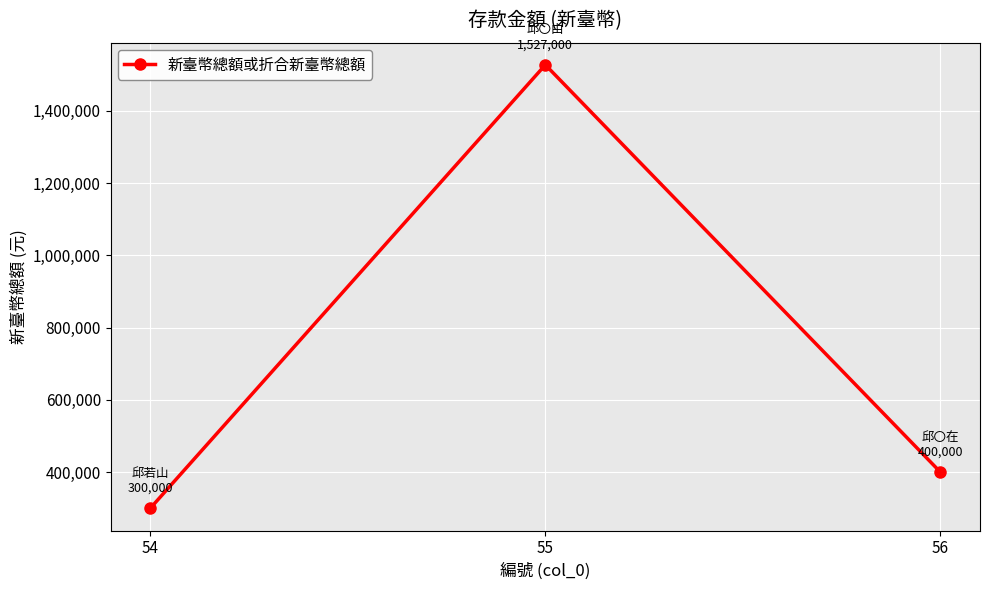

Reading left to right, list all the values displayed in this chart.

54=300000	55=1527000	56=400000